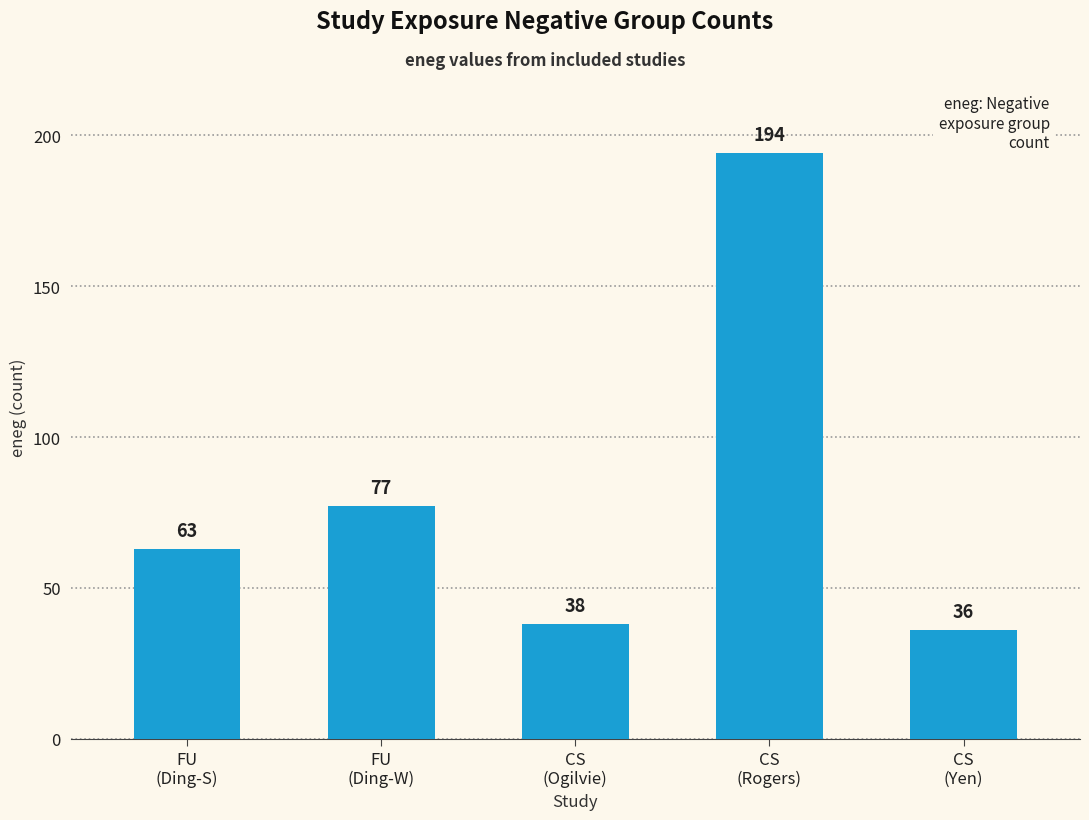

What is the label of the 5th bar from the left?

CS
(Yen)